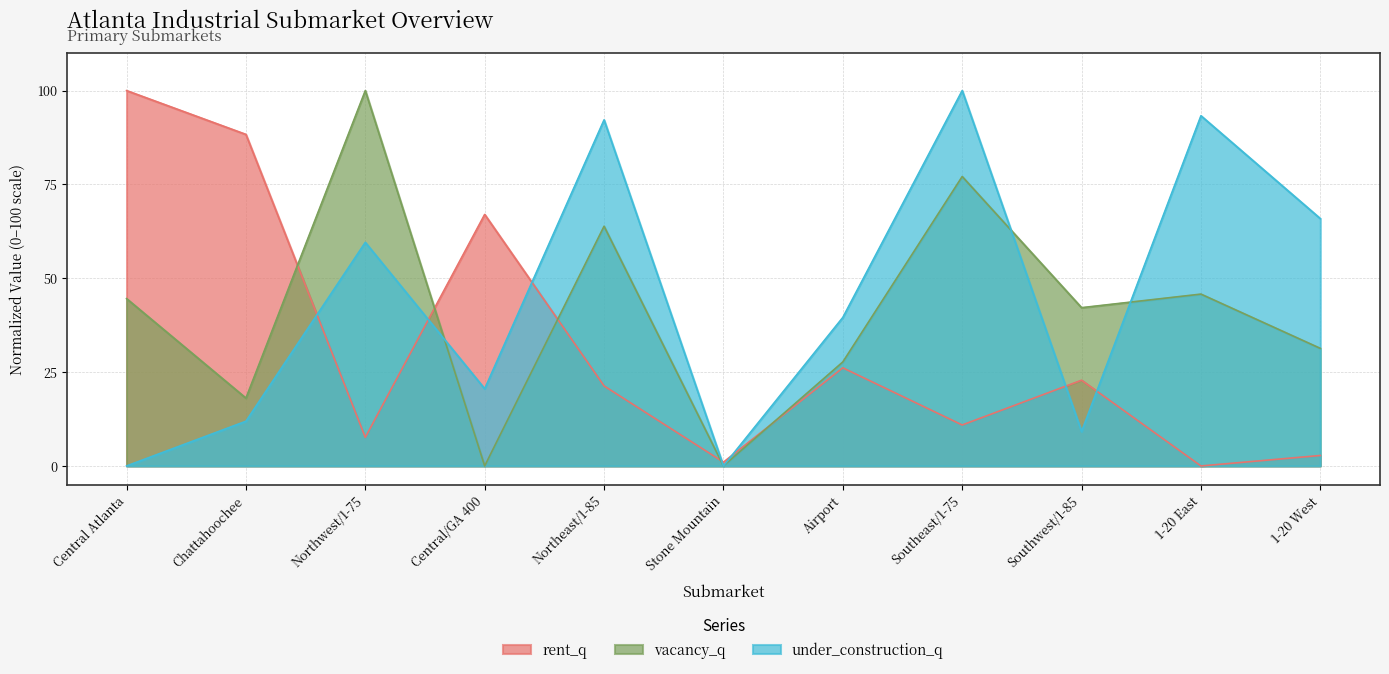

Which series has the largest total across all categories?

under_construction_q